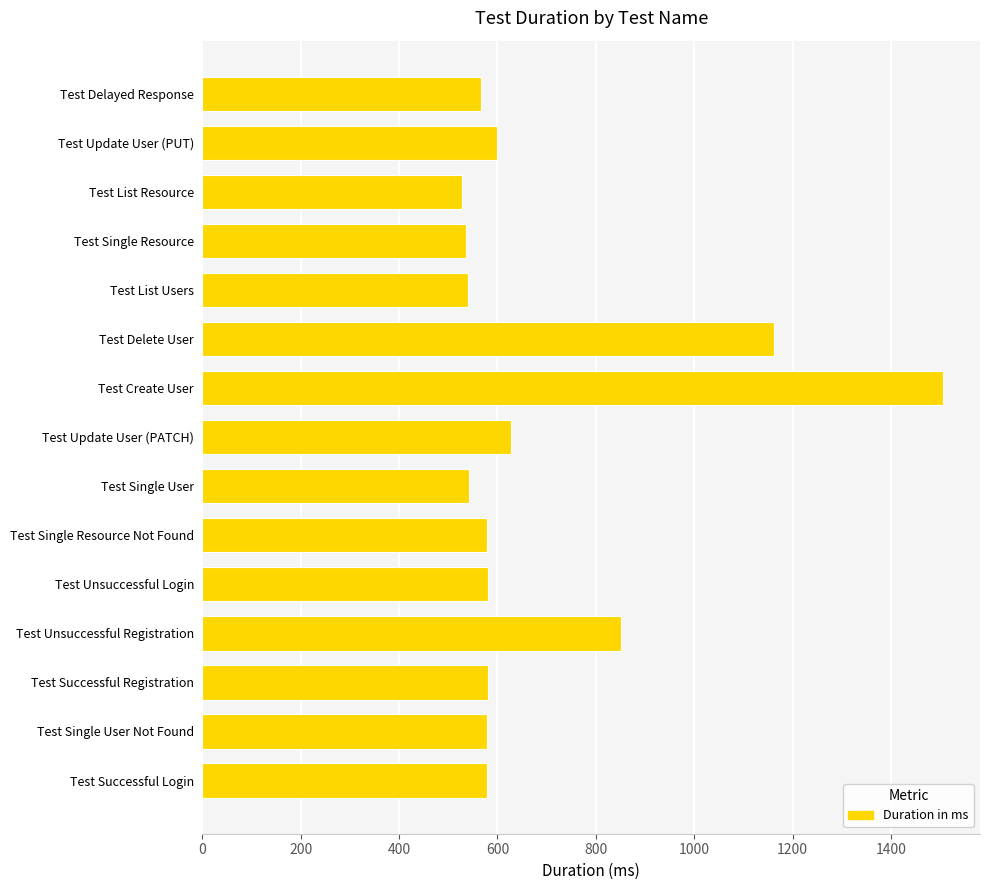

Where is the data nearest to the value 1016?

Test Delete User